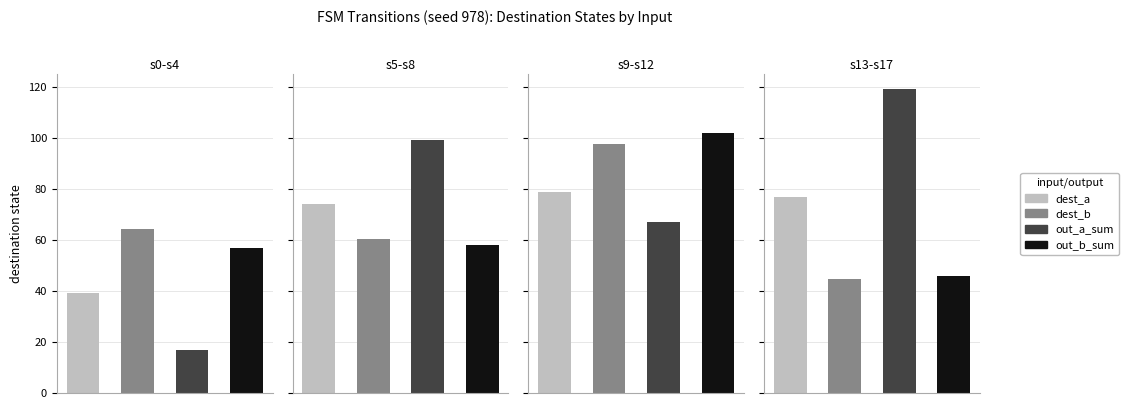

The input_a series shows -1 at 1. True or false?

False